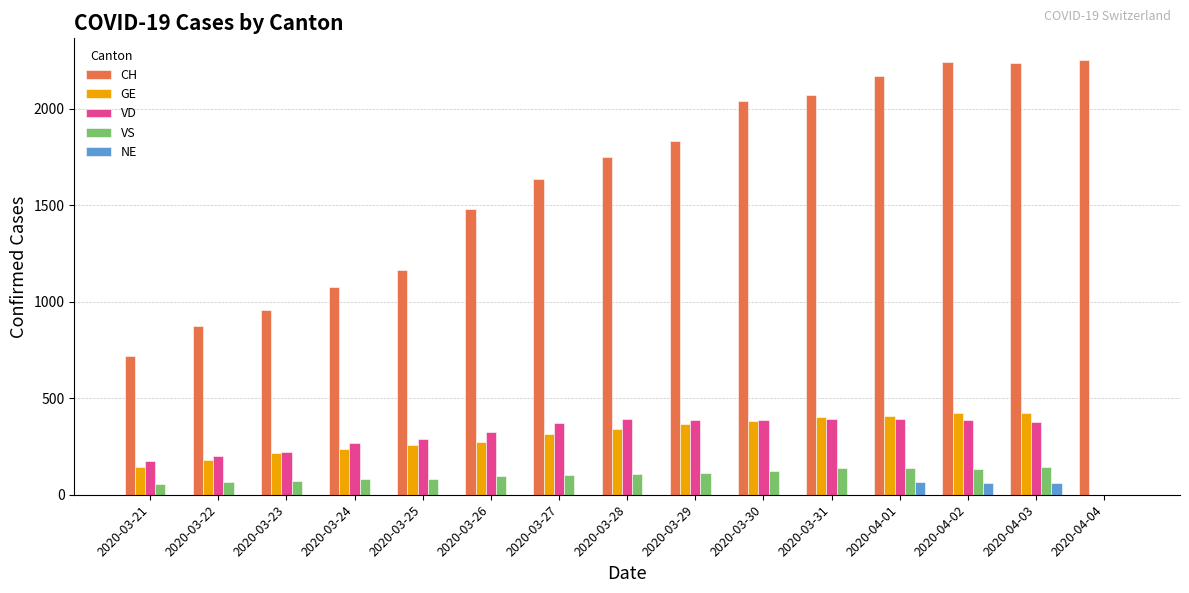

What is the highest value of the VD series?

392